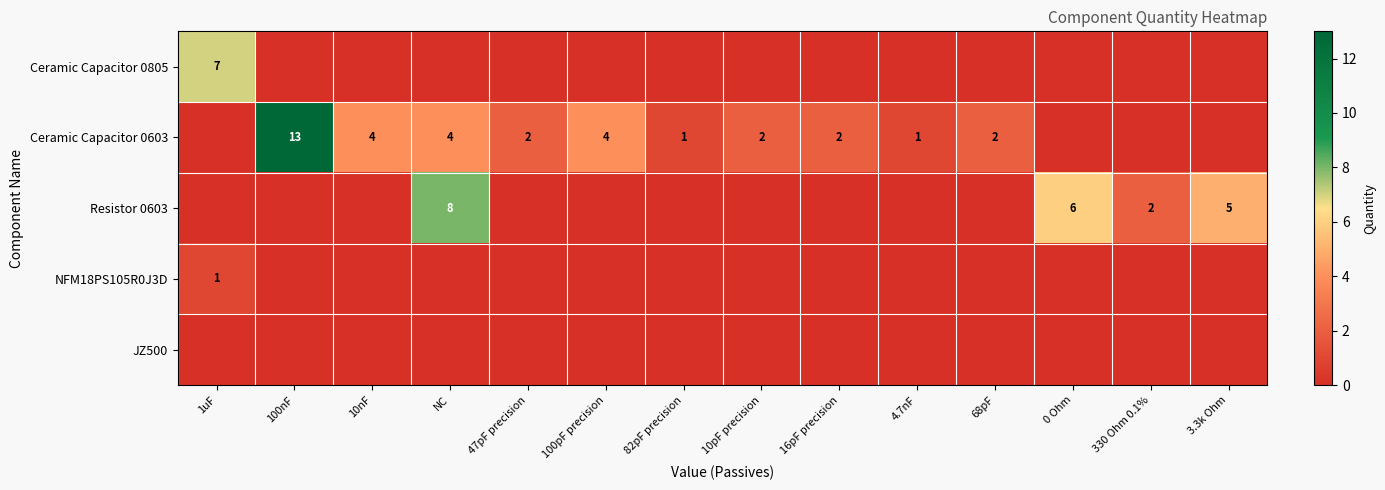

True or false: Ceramic Capacitor 0603 has a value of 2 at 16pF precision.

True